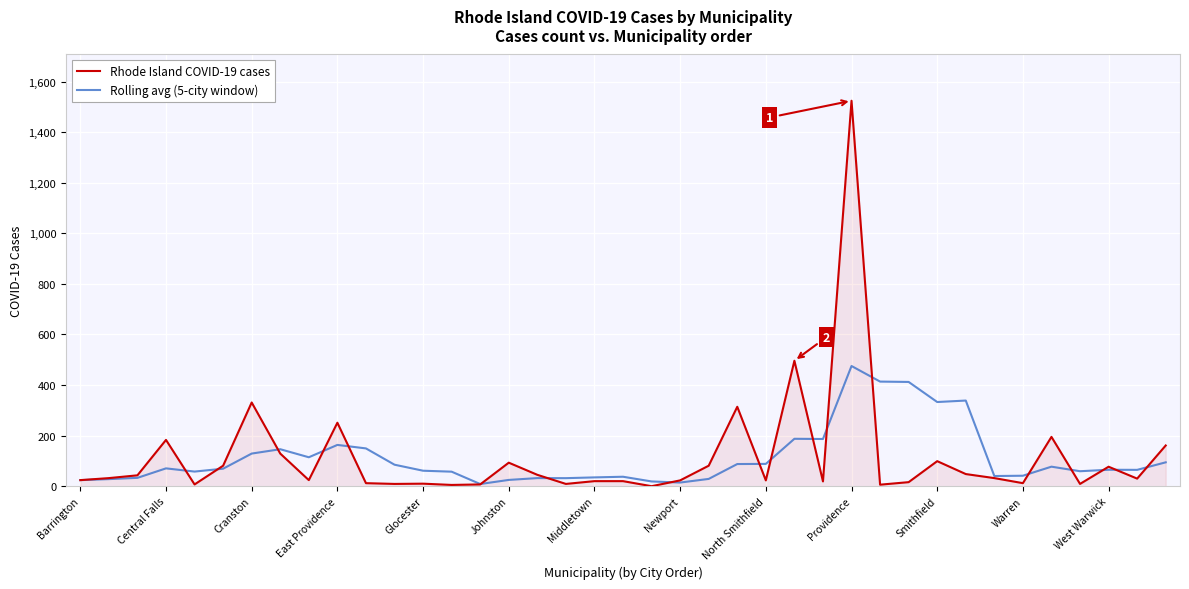

Which series has the widest spread of values?

Rhode Island COVID-19 cases